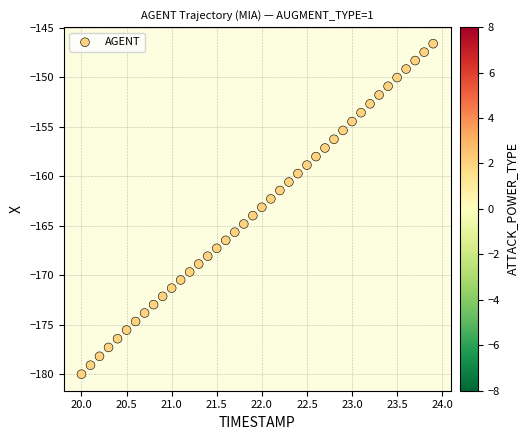

What is the range of Y values (max minus min)?

33.4